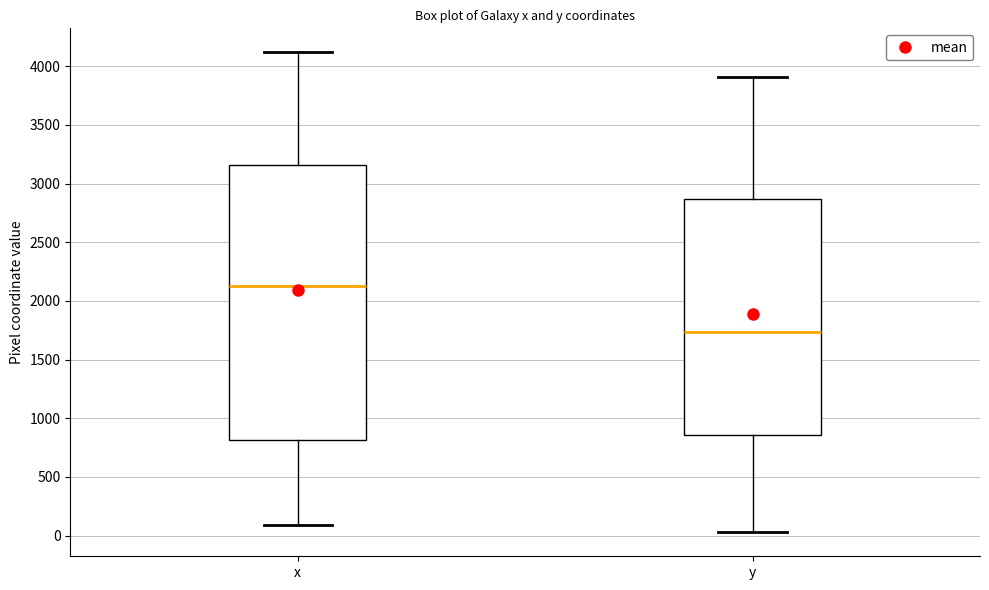

Reading left to right, transcribe this box plot: for each box, give where its median line is, the range the box spans, and where its two whiskers end, as read against the y-axis. The values are not printed on the chart, so give them approximately, as read against the axis.

x: median 2100, box 800 to 3150, whiskers 100 to 4100
y: median 1750, box 850 to 2850, whiskers 50 to 3900